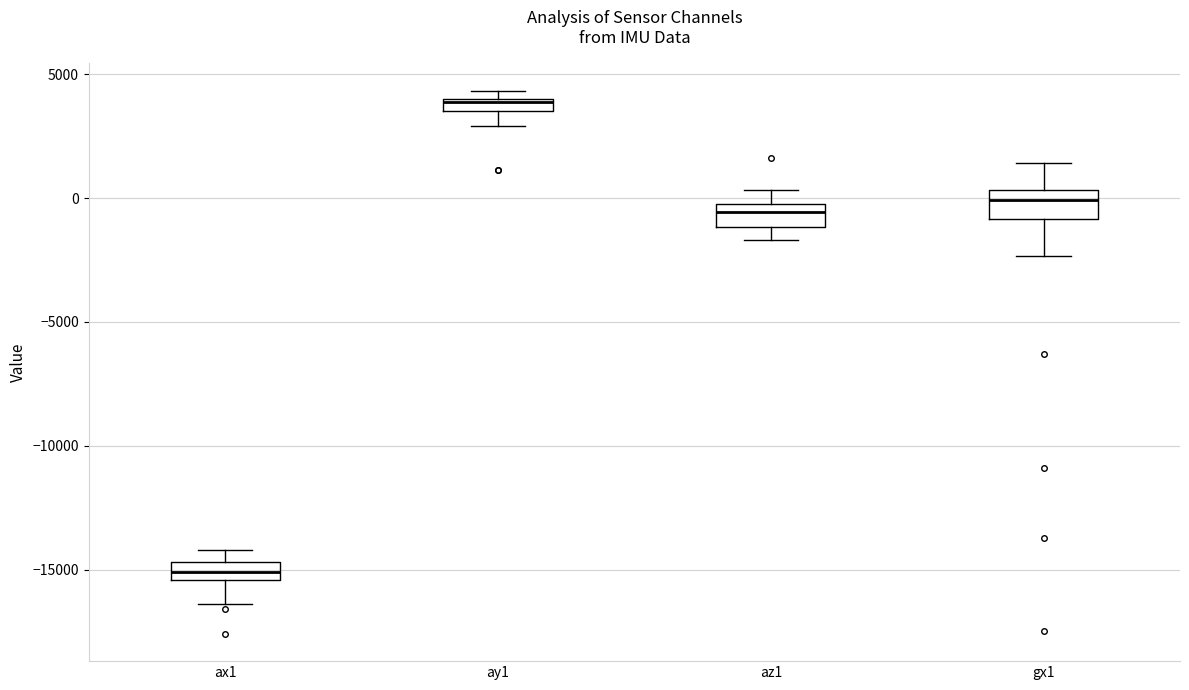

Where is the lower edge of the box for ax1 on the y-axis? The values are not printed on the chart, so give them approximately, as read against the axis.

-15500